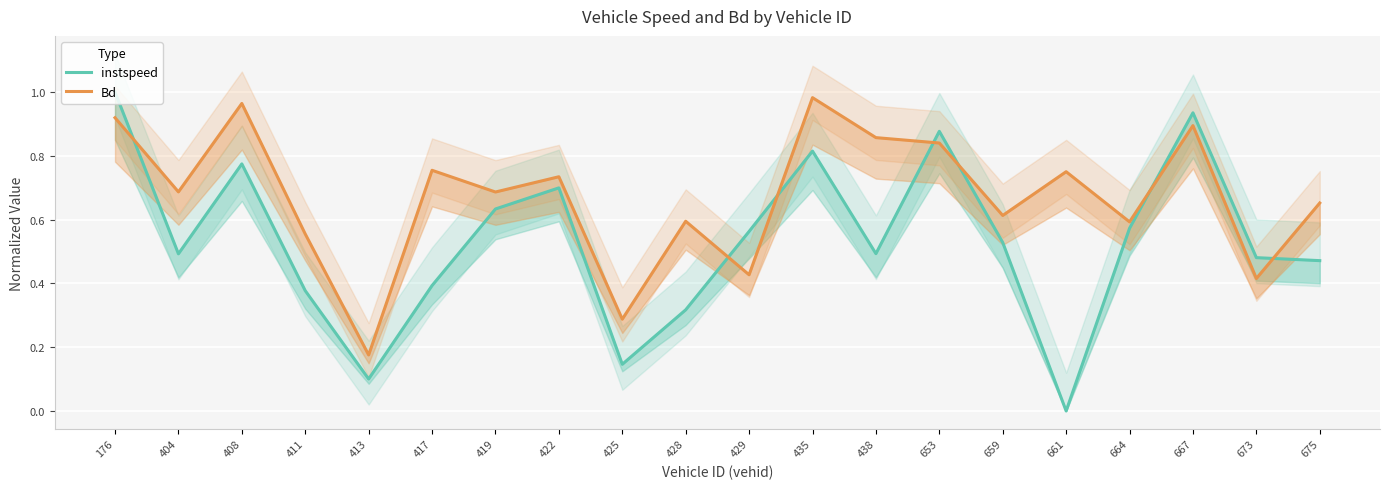

Which series has the largest range (max minus min)?

instspeed